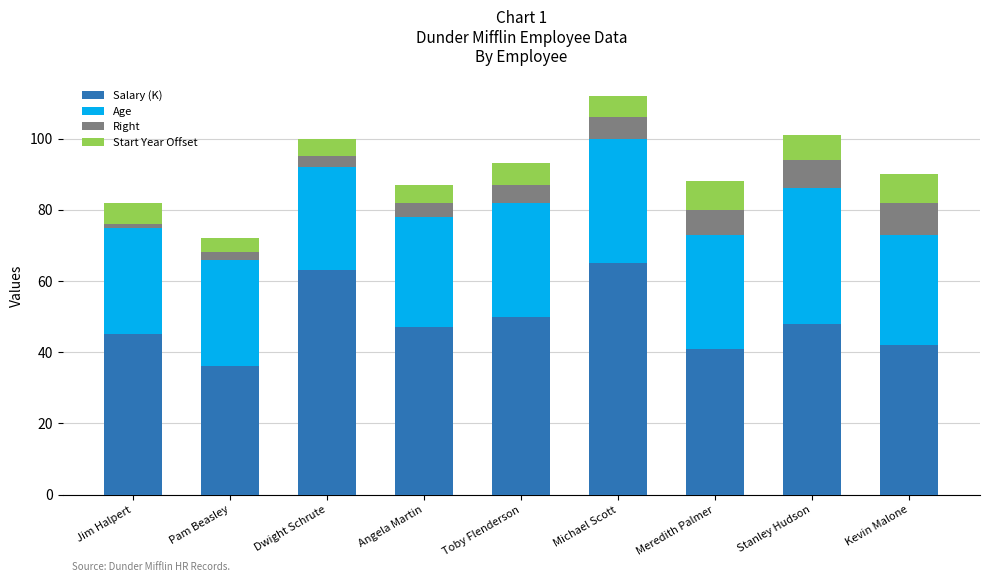

How many bars are there in total?

9